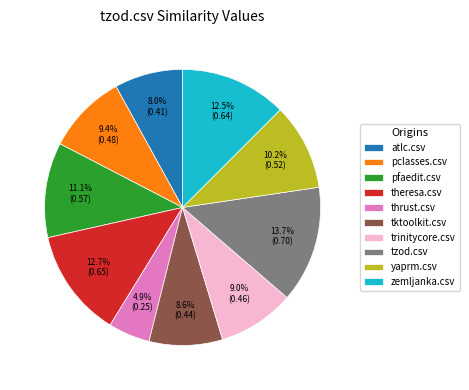

How many segments does this pie chart have?

10